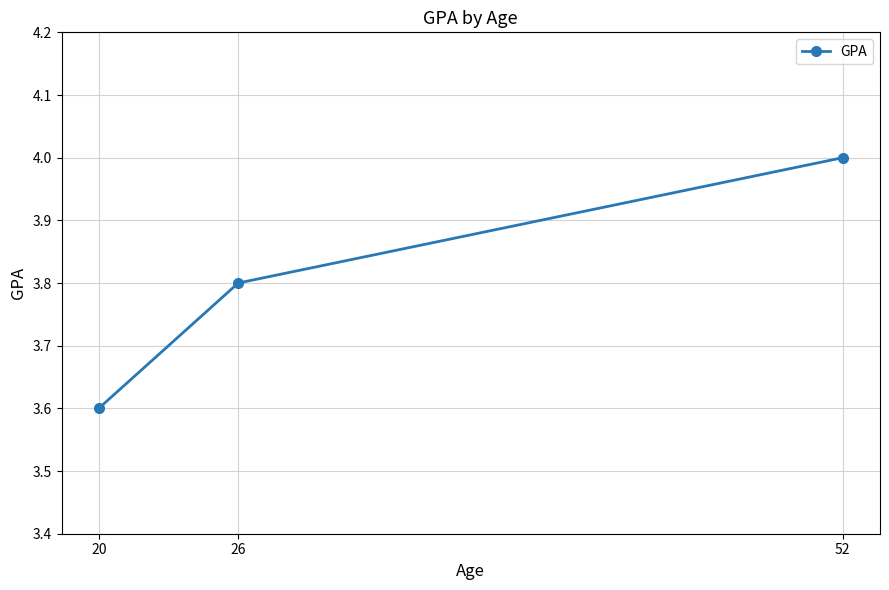

The value at 26 is 1.6. True or false?

False